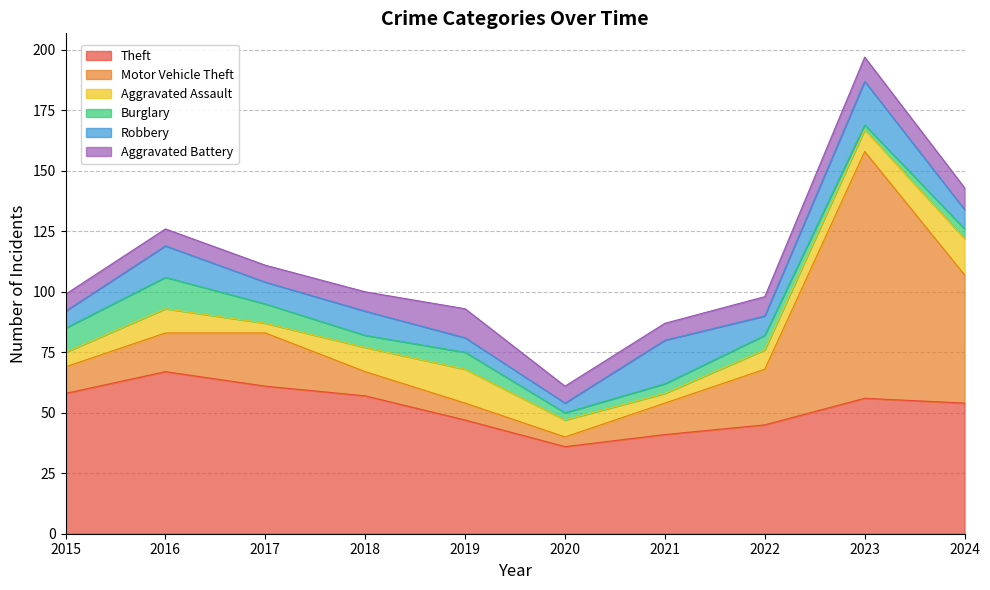

What is the average value of the Motor Vehicle Theft series?

26